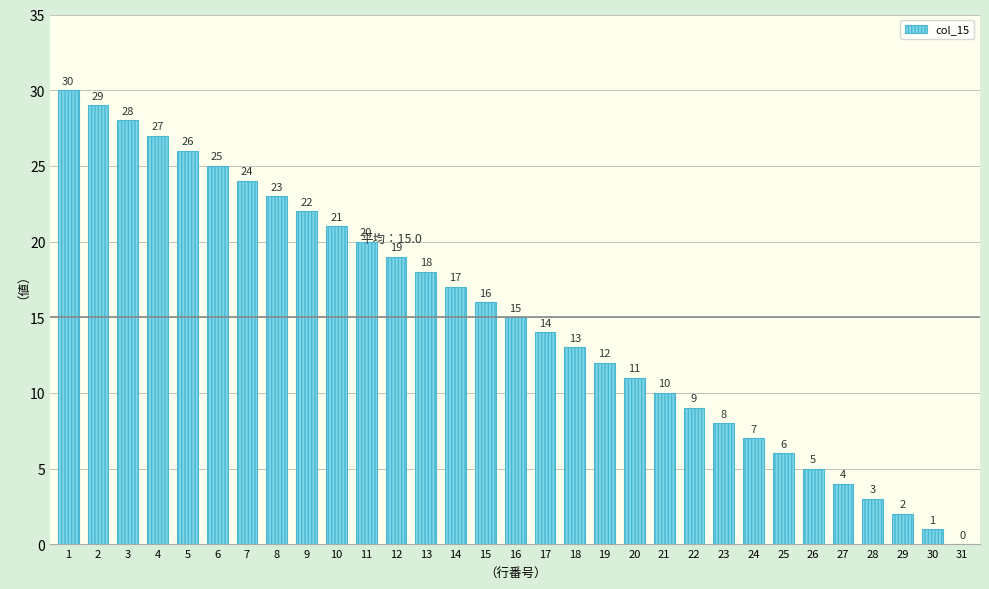

Reading left to right, extract all data points from this chart.

1=30	2=29	3=28	4=27	5=26	6=25	7=24	8=23	9=22	10=21	11=20	12=19	13=18	14=17	15=16	16=15	17=14	18=13	19=12	20=11	21=10	22=9	23=8	24=7	25=6	26=5	27=4	28=3	29=2	30=1	31=0